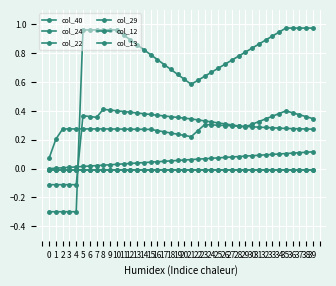

True or false: col_29 and col_22 cross at least once.

False